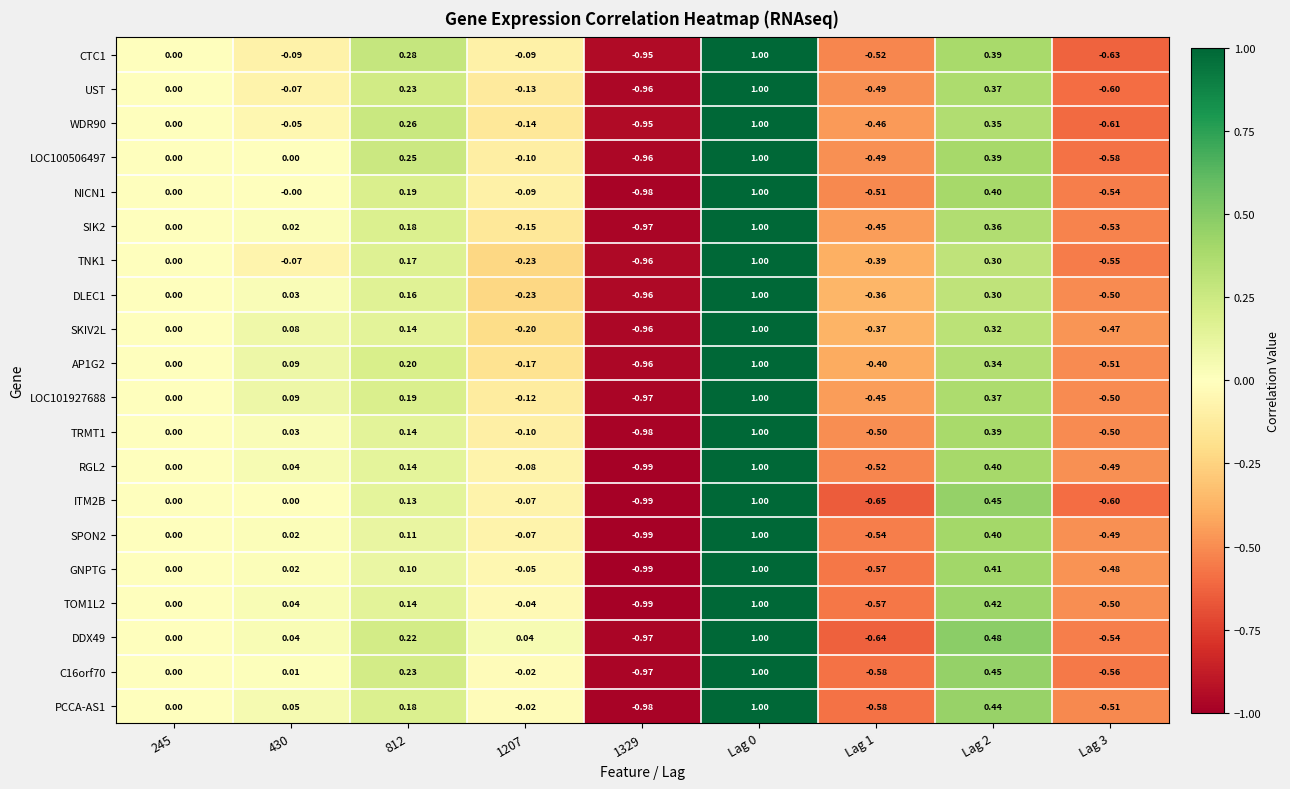

Is the value of TRMT1 at 430 greater than the value of LOC100506497 at Lag 0?

No